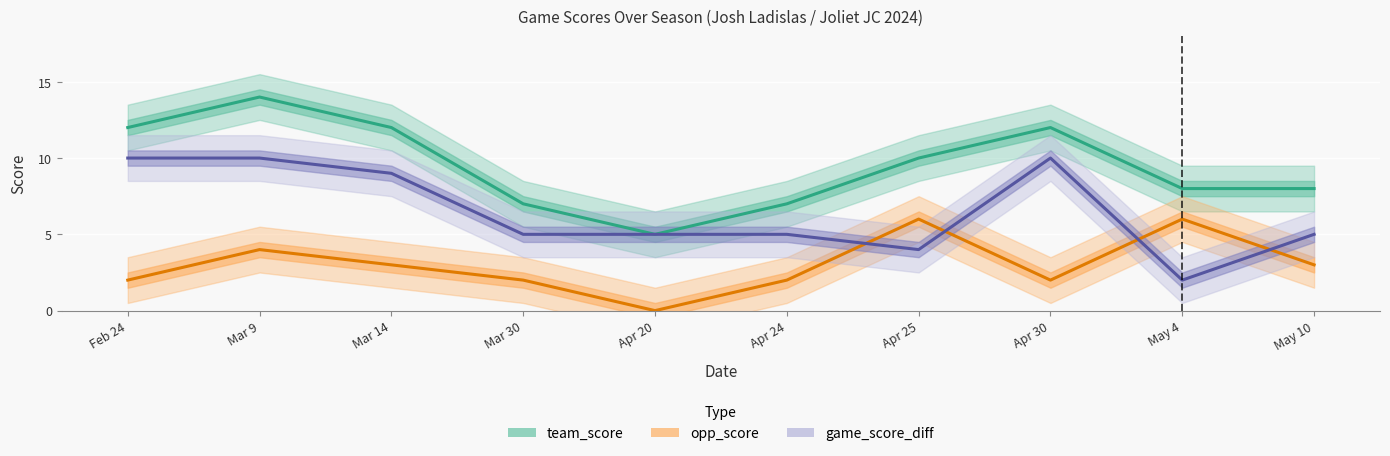

Count the game_score_diff values in the range 5 to 10.

8